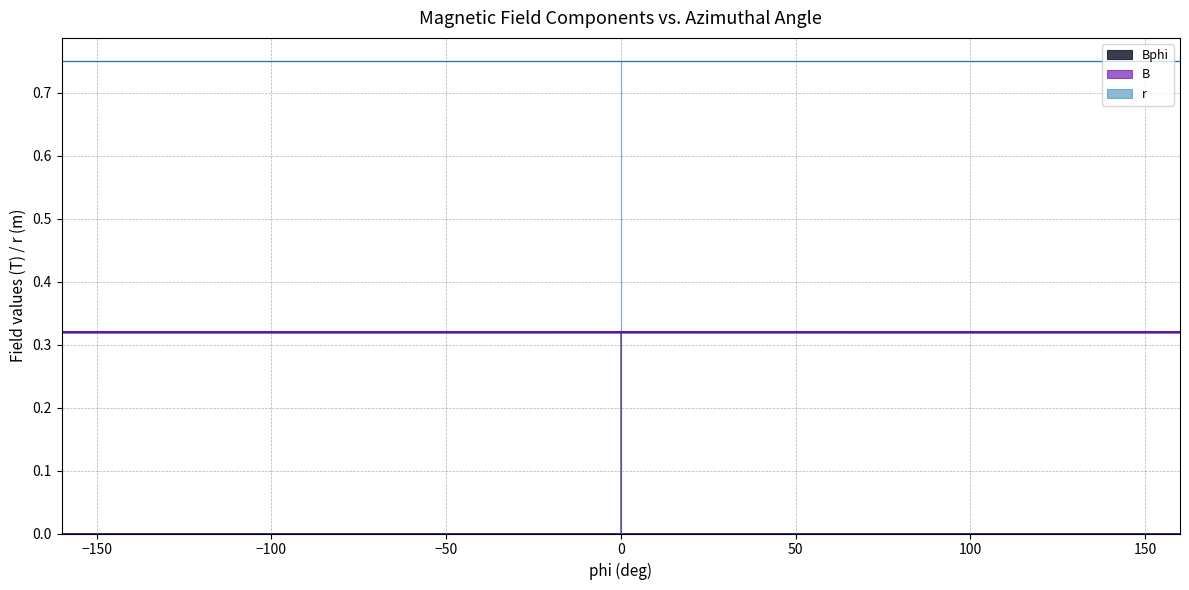

What is the sum of the Bphi values at -40 and 80?

0.6